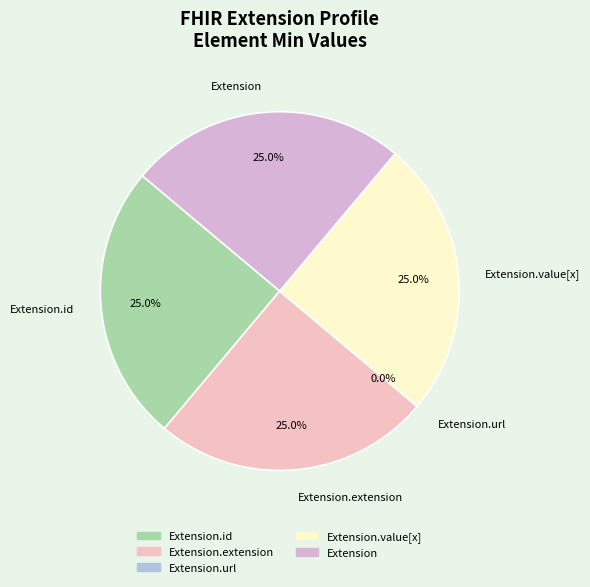

What portion of the pie excludes Extension?

75.0%